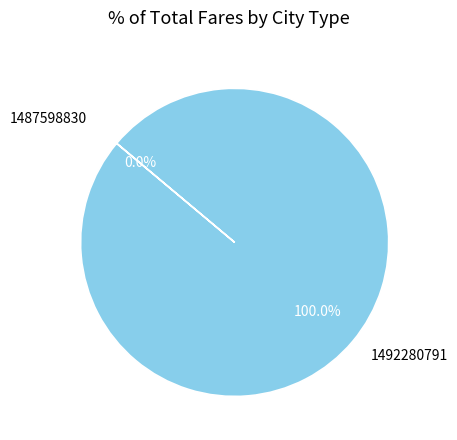

To the nearest percent, what is the difference between the largest and smallest slice percentages?

100%